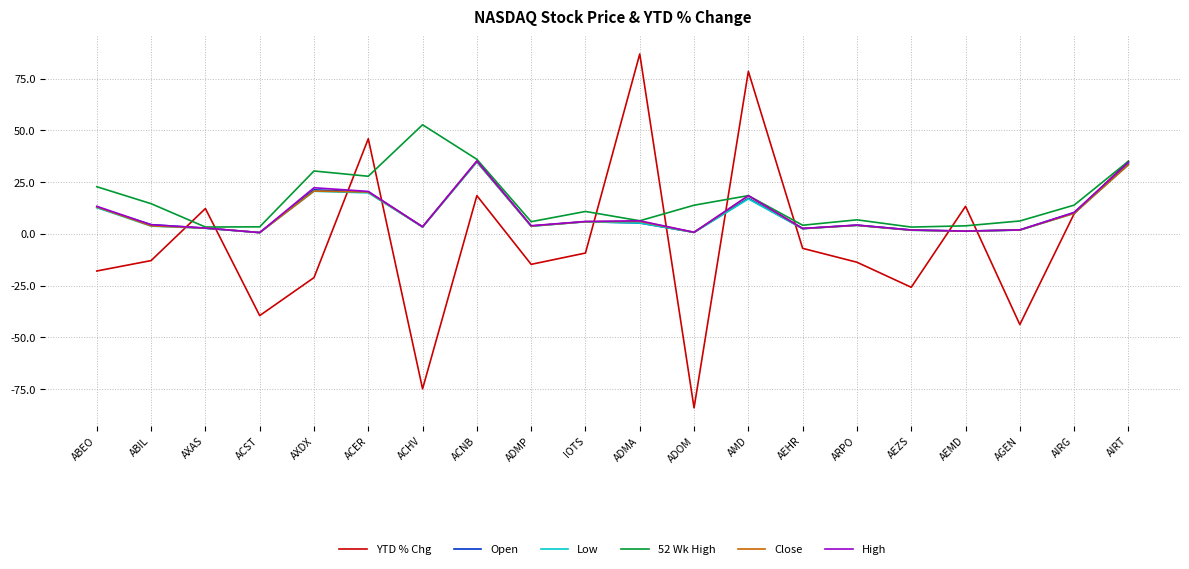

What is the difference between the highest and lowest values at AMD?

61.7